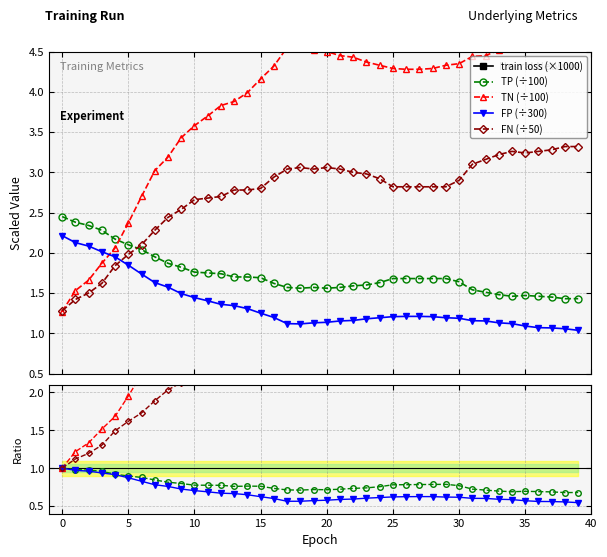

Between 32 and 20, which is larger?

20